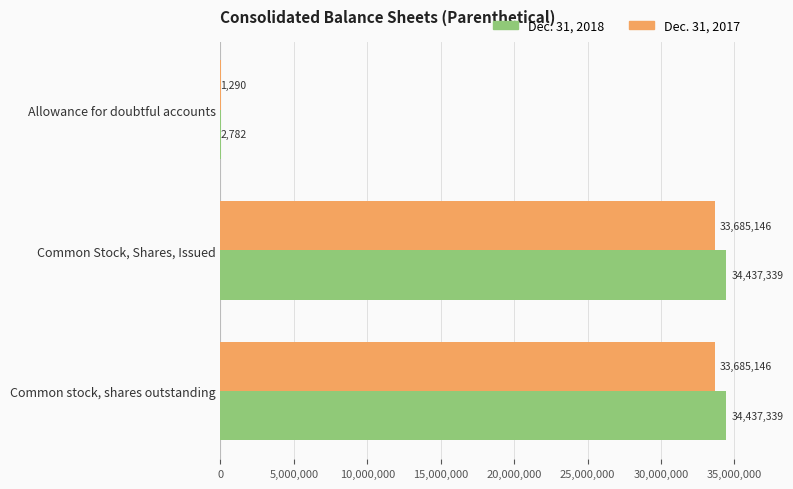

How many distinct data groups are displayed?

2